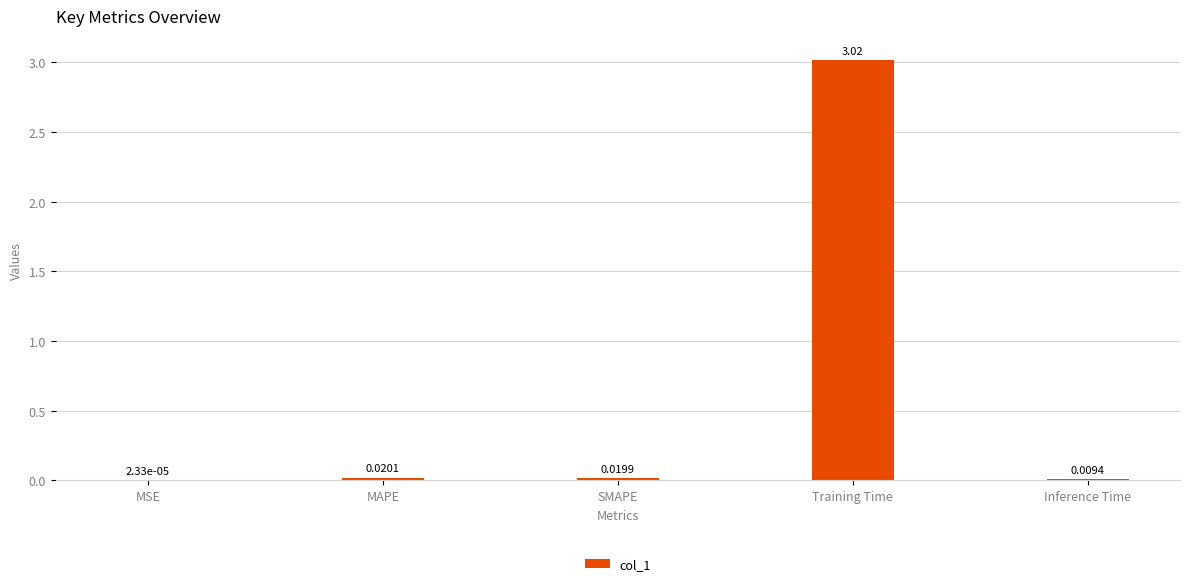

Where is the data nearest to the value 1?

MAPE